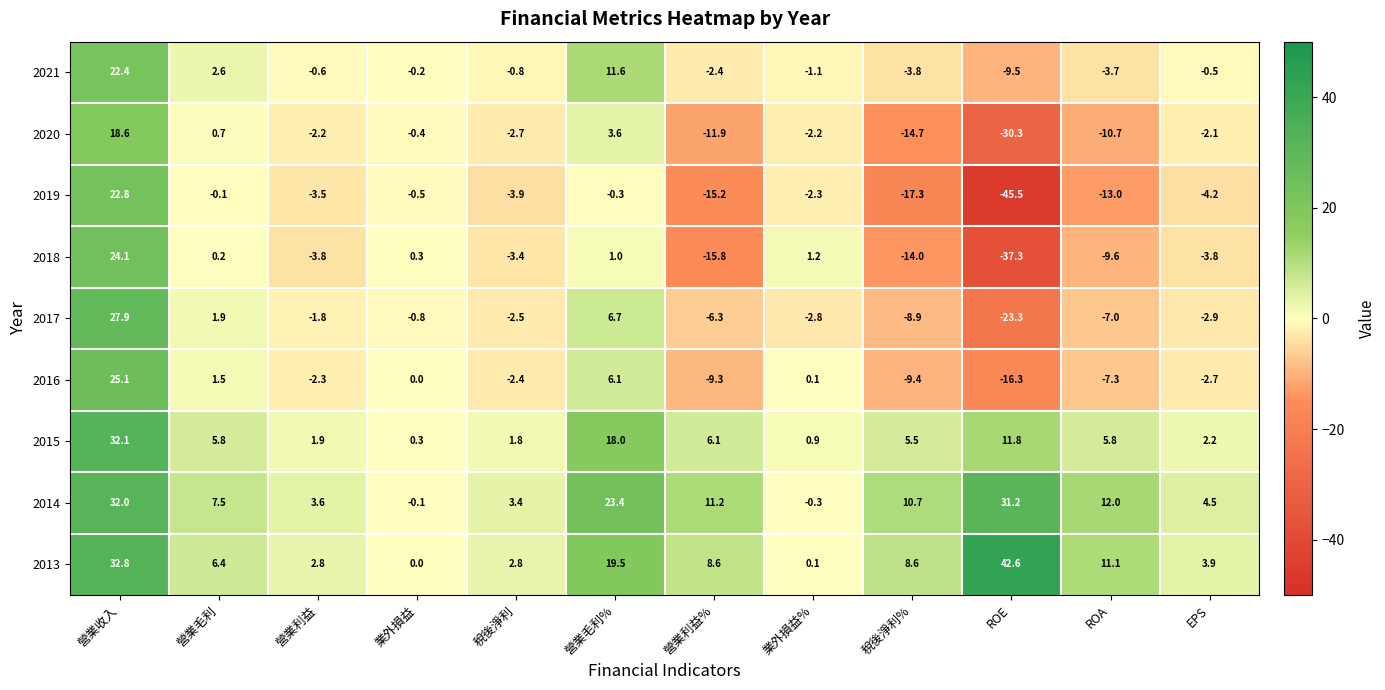

Between 業外損益 and ROE, which series saw the biggest shift?

2019